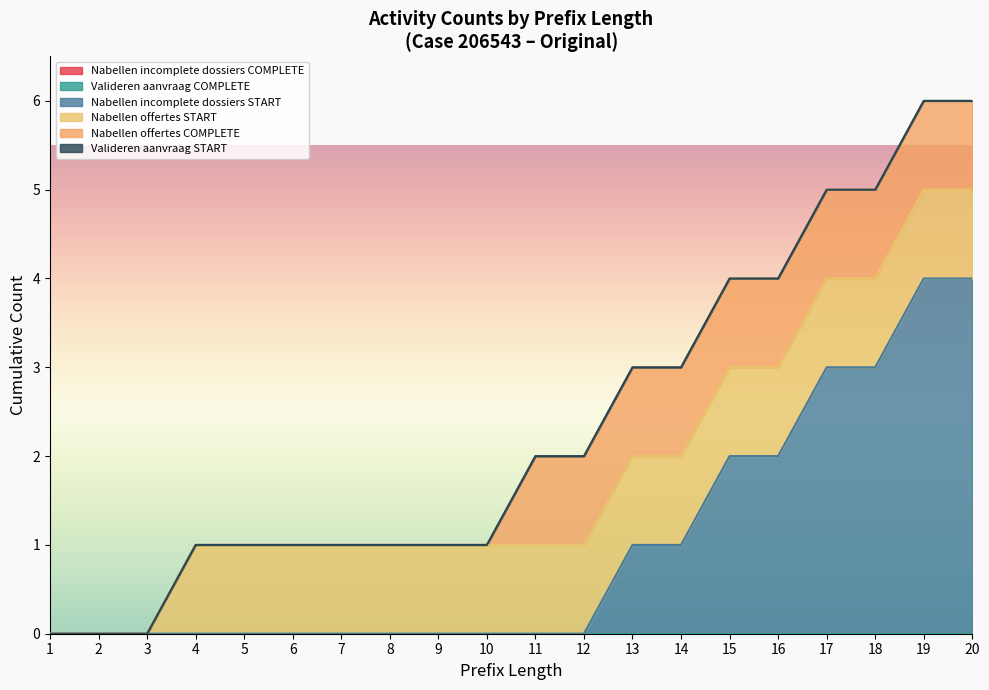

At which category does the chart reach its minimum across all series?

1